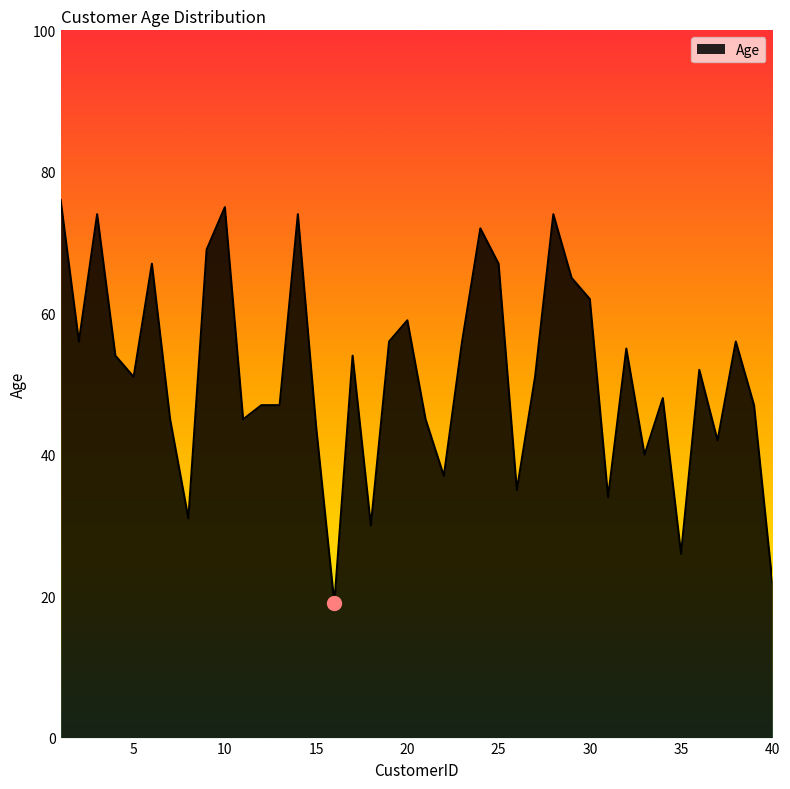

What is the difference between the maximum and minimum values?

57